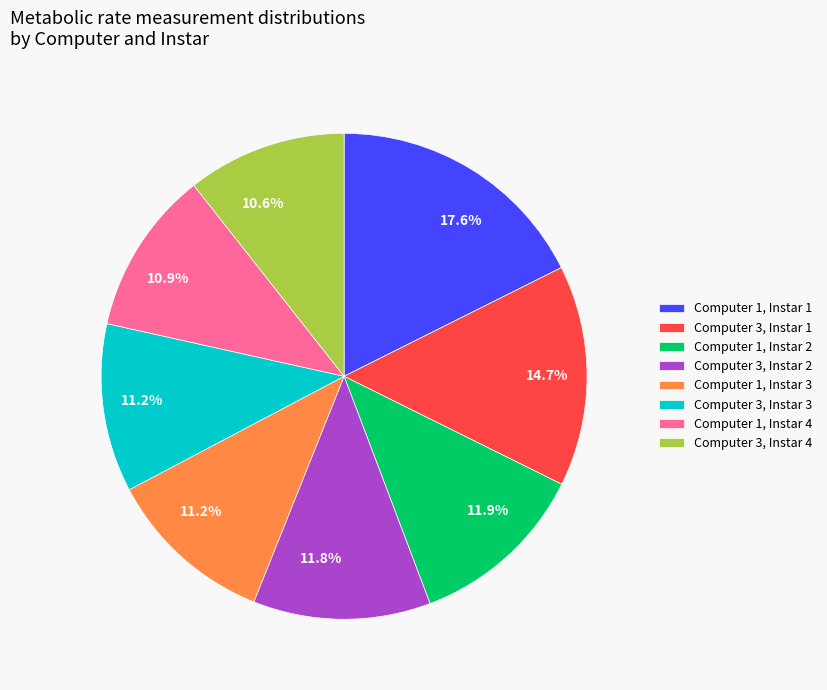

Do Computer 3, Instar 4 and Computer 3, Instar 2 together represent more than half of the pie?

No